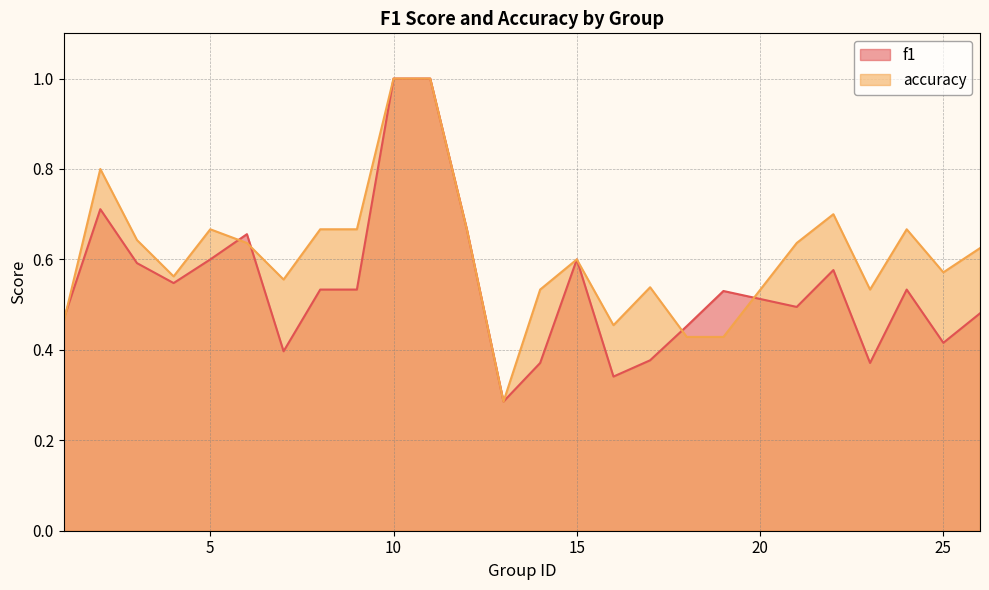

Reading left to right, transcribe all the data shown in this chart.

f1: 0.5	0.7	0.6	0.5	0.6	0.7	0.4	0.5	0.5	1.0	1.0	0.7	0.3	0.4	0.6	0.3	0.4	0.5	0.5	0.5	0.6	0.4	0.5	0.4	0.5
accuracy: 0.5	0.8	0.6	0.6	0.7	0.6	0.6	0.7	0.7	1.0	1.0	0.7	0.3	0.5	0.6	0.5	0.5	0.4	0.4	0.6	0.7	0.5	0.7	0.6	0.6